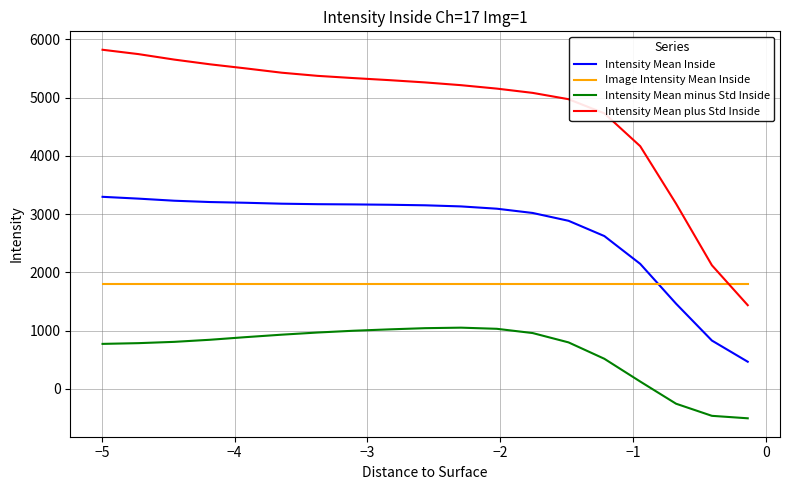

True or false: Intensity Mean Inside and Intensity Mean minus Std Inside intersect in this chart.

False